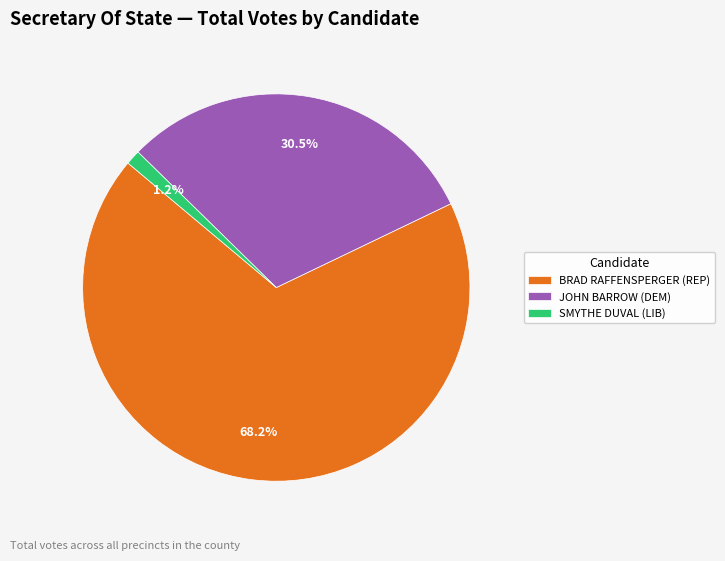

Which category accounts for the majority?

BRAD RAFFENSPERGER (REP)